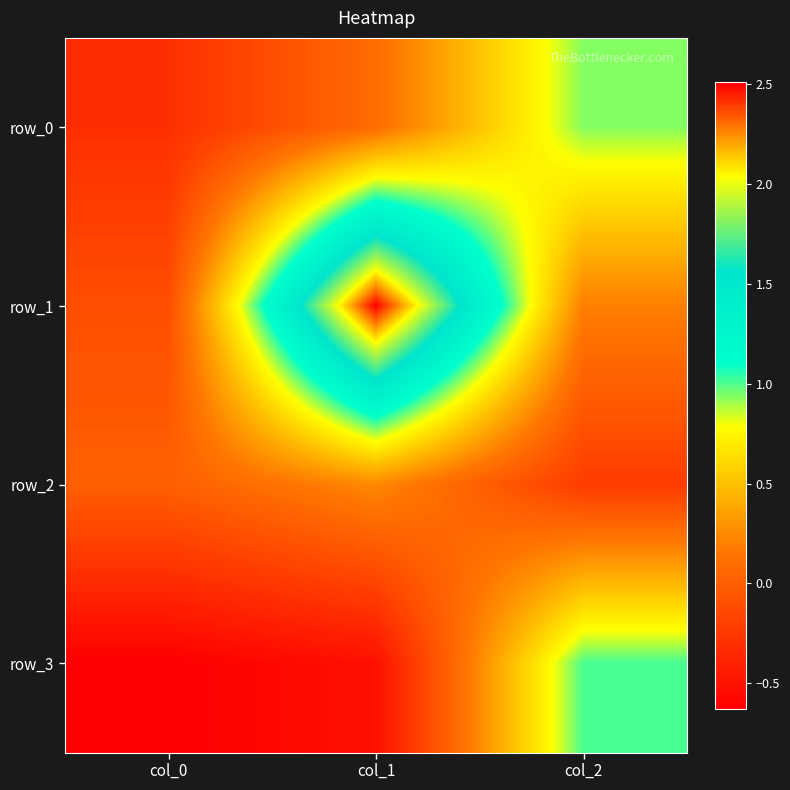

Between col_0 and col_1, which series saw the biggest shift?

row_1